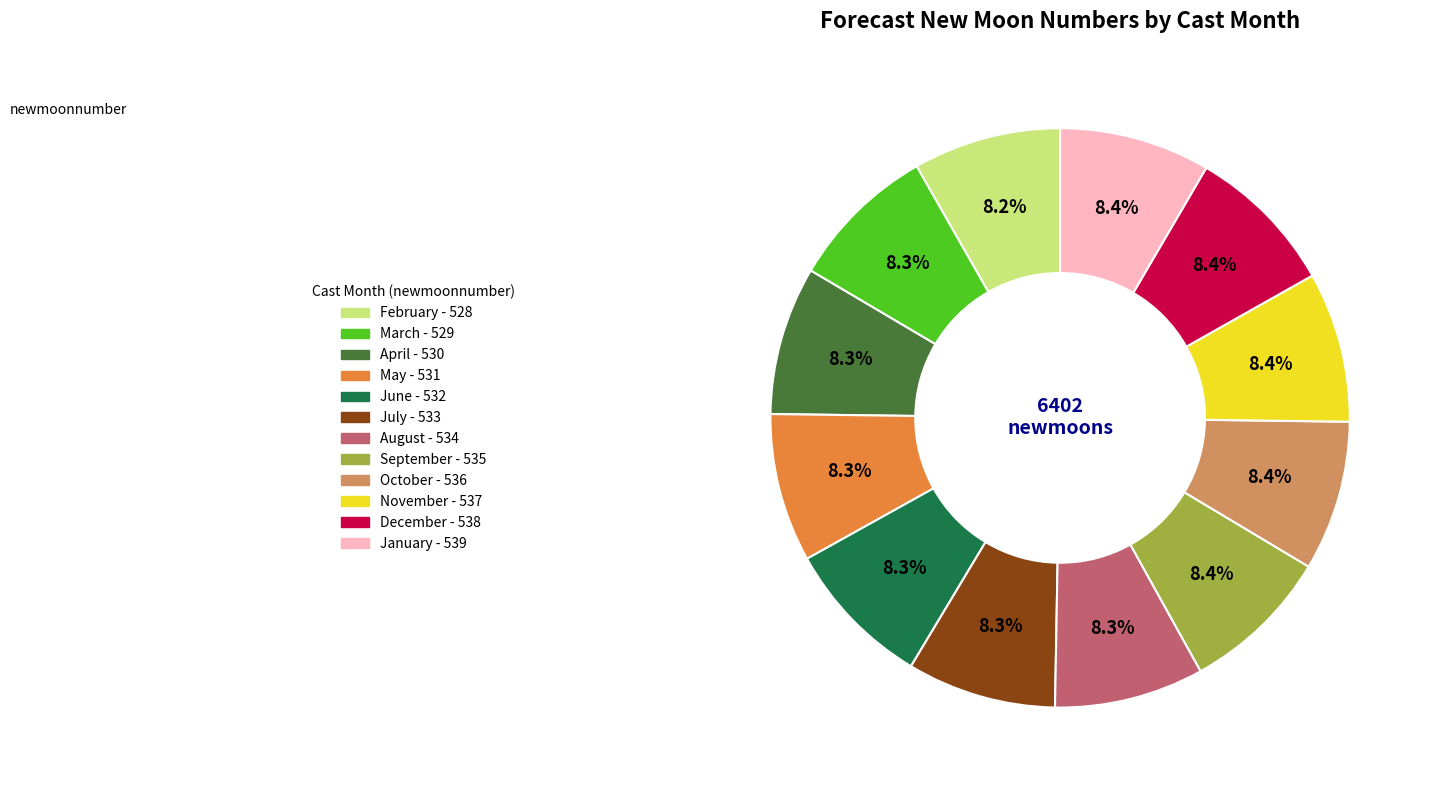

Count the number of slices in the pie.

12